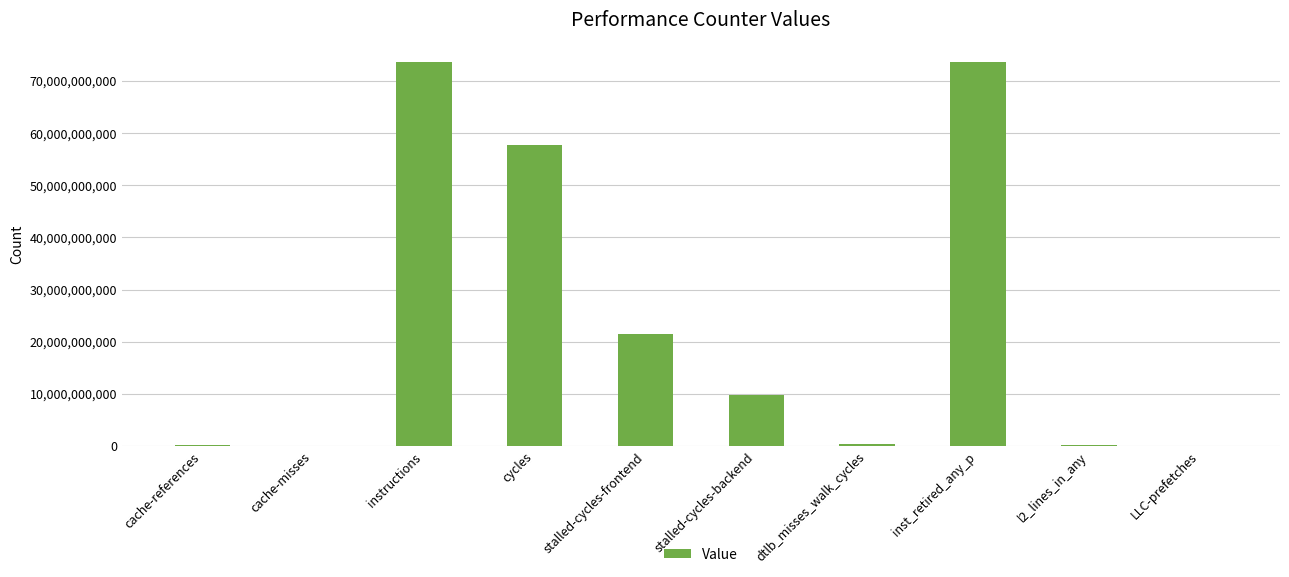

The chart shows a value of 21529604200 at stalled-cycles-frontend. True or false?

True